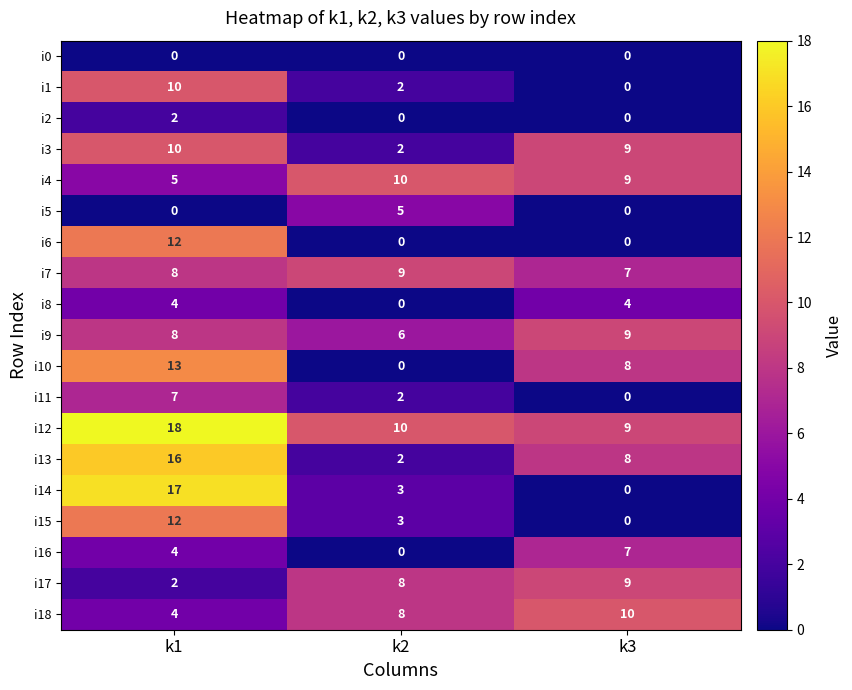

What is the total value across all series at k2?

70